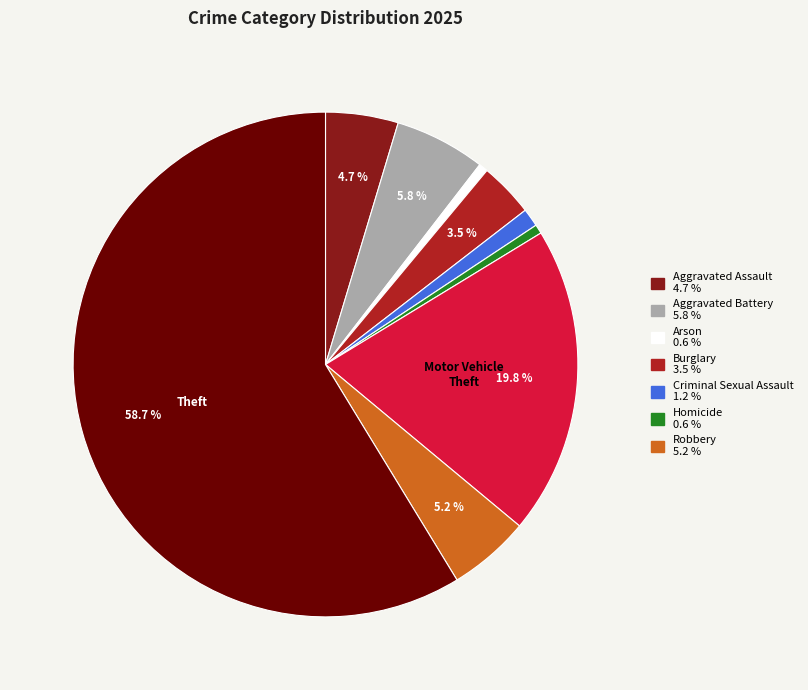

Count the number of slices in the pie.

9